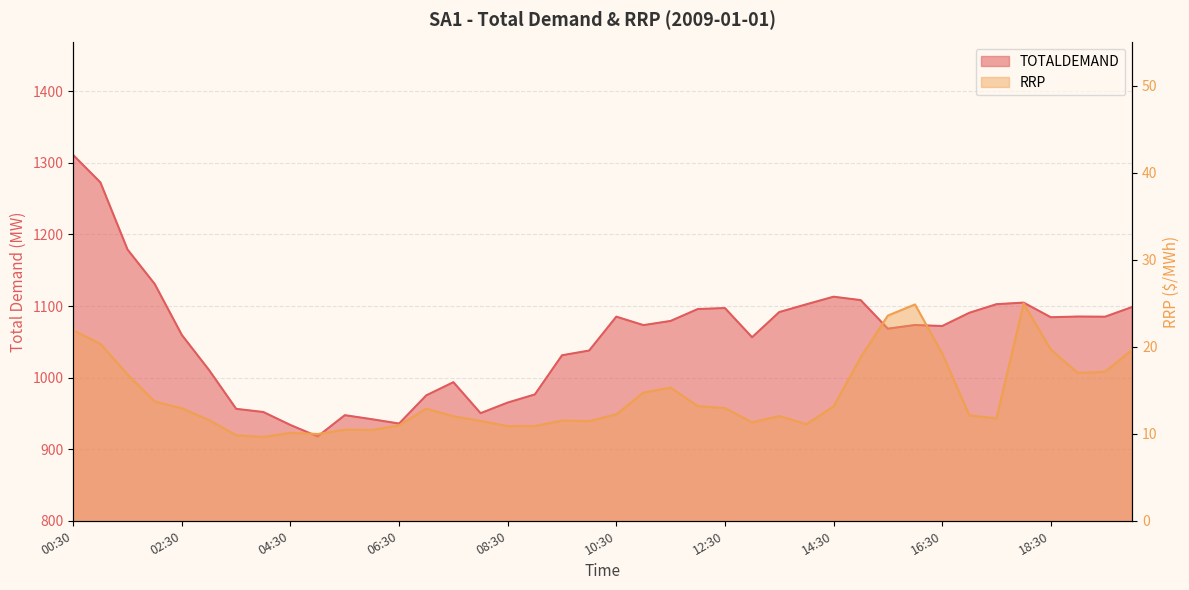

True or false: RRP has more than 1 points higher than both neighbors.

True